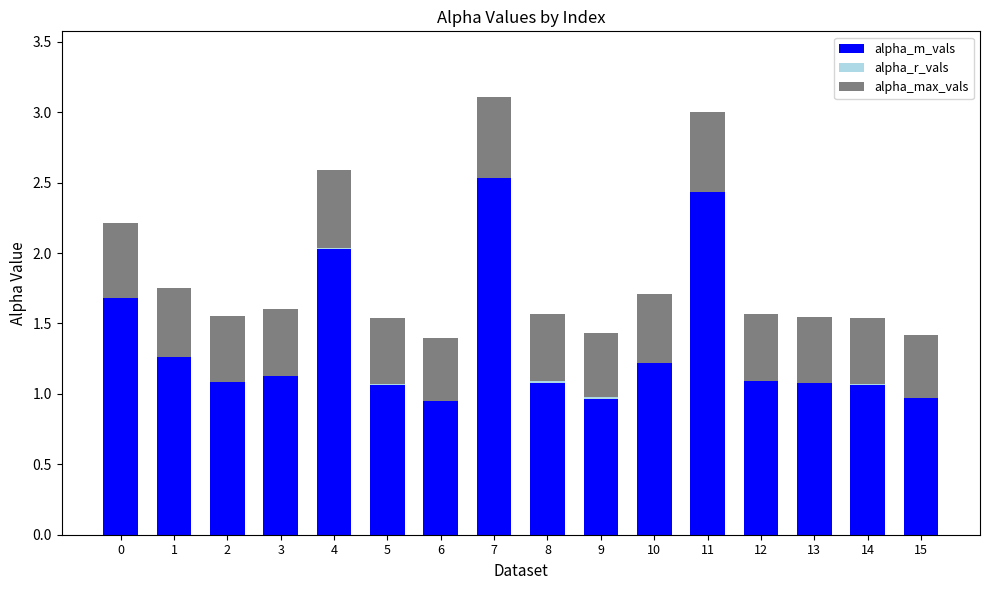

Between 15 and 9, which is larger?

15